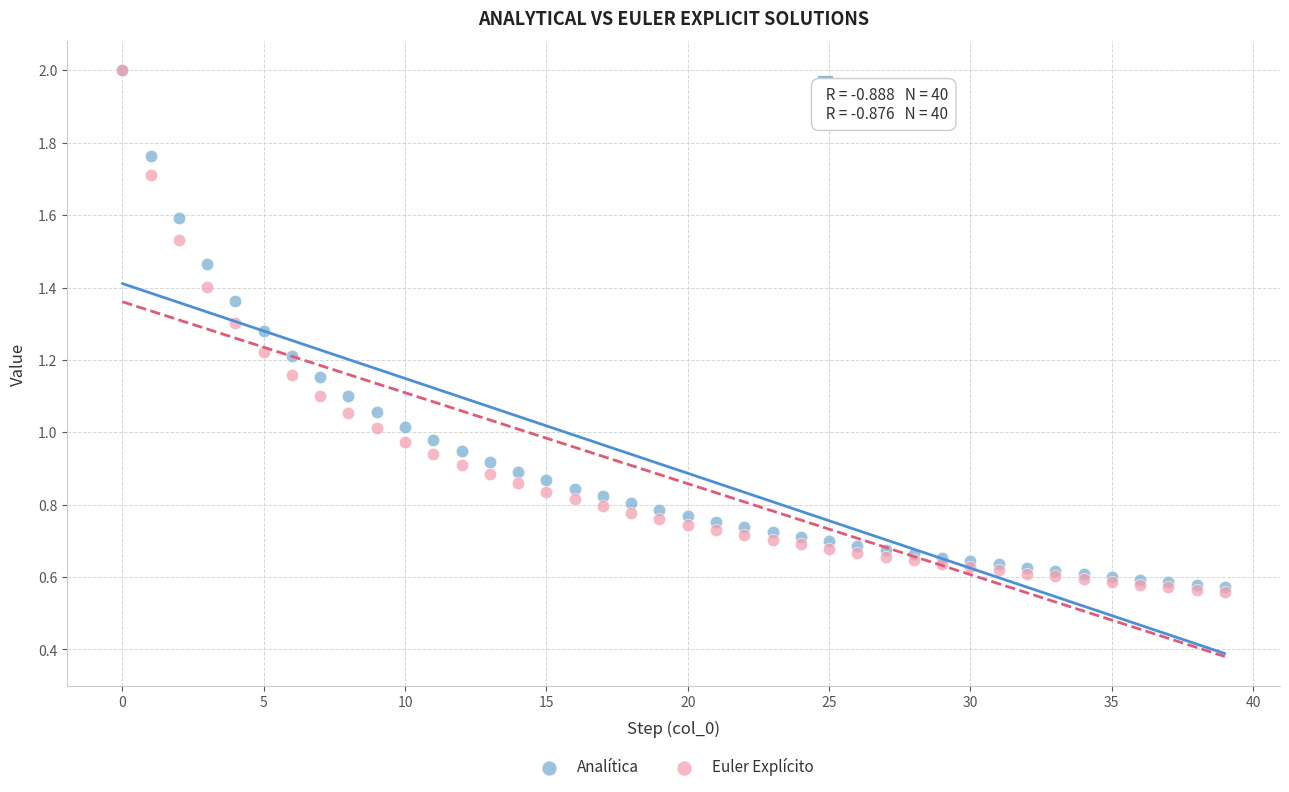

Which series has the widest spread of Y values?

Euler Explícito